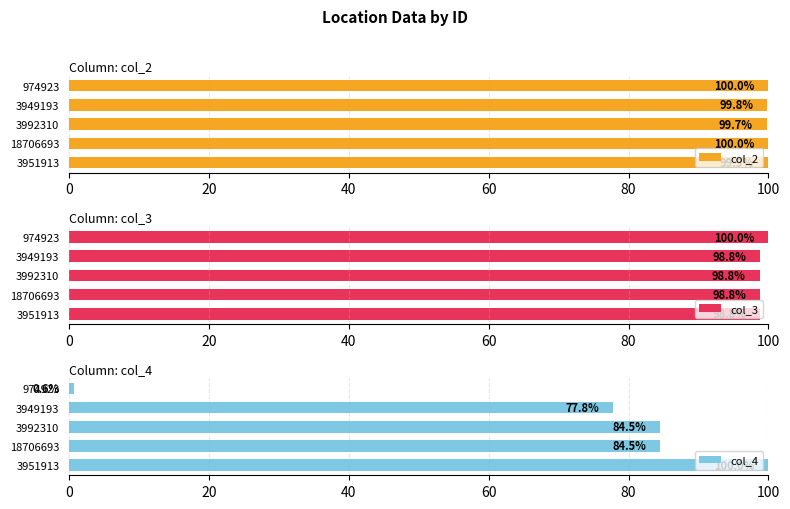

Which category has the highest value in the col_2 series?

974923